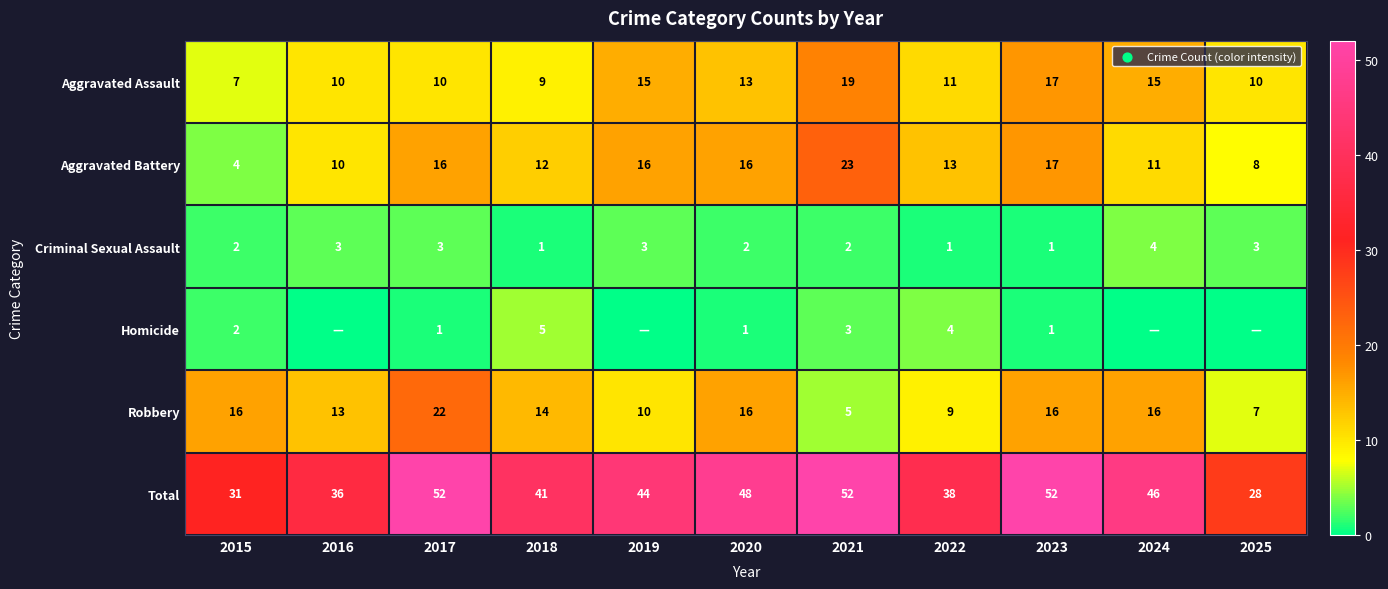

At which label is Aggravated Assault closest to 13?

2020